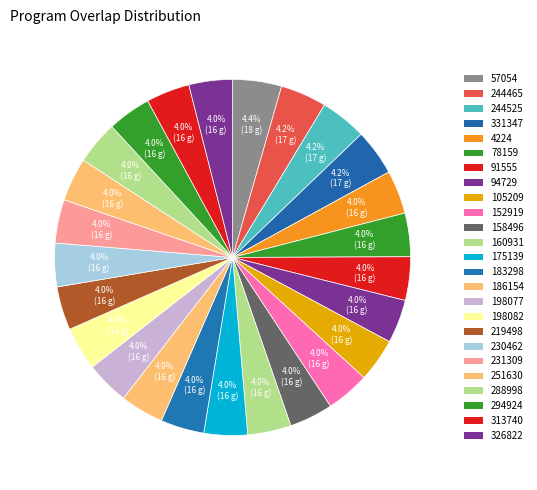

Between 288998 and 186154, which is larger?

288998